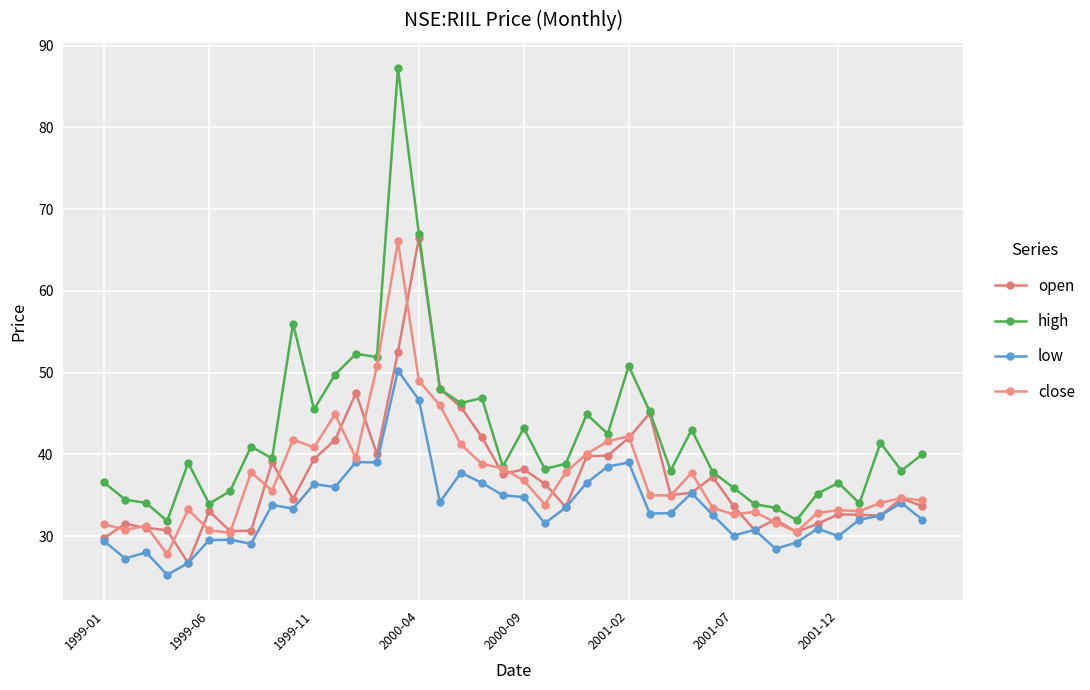

How many categories are shown in the chart?

40